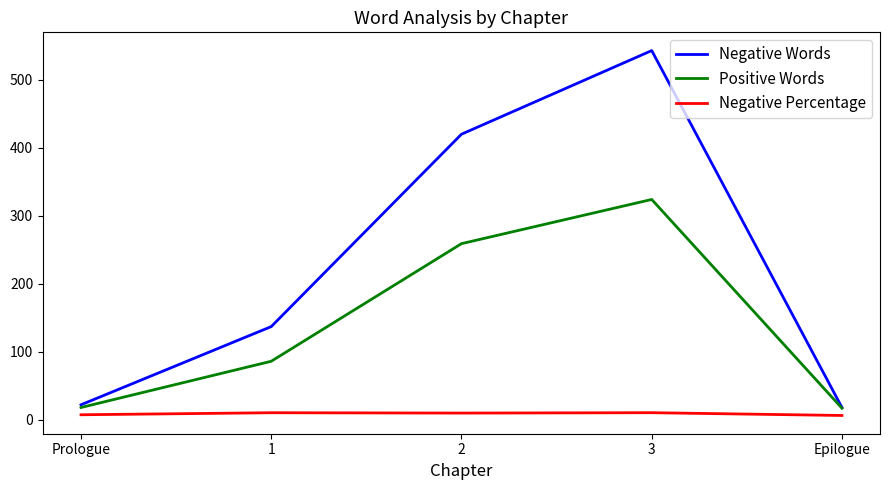

The Positive Words series shows 259.0 at 2. True or false?

True